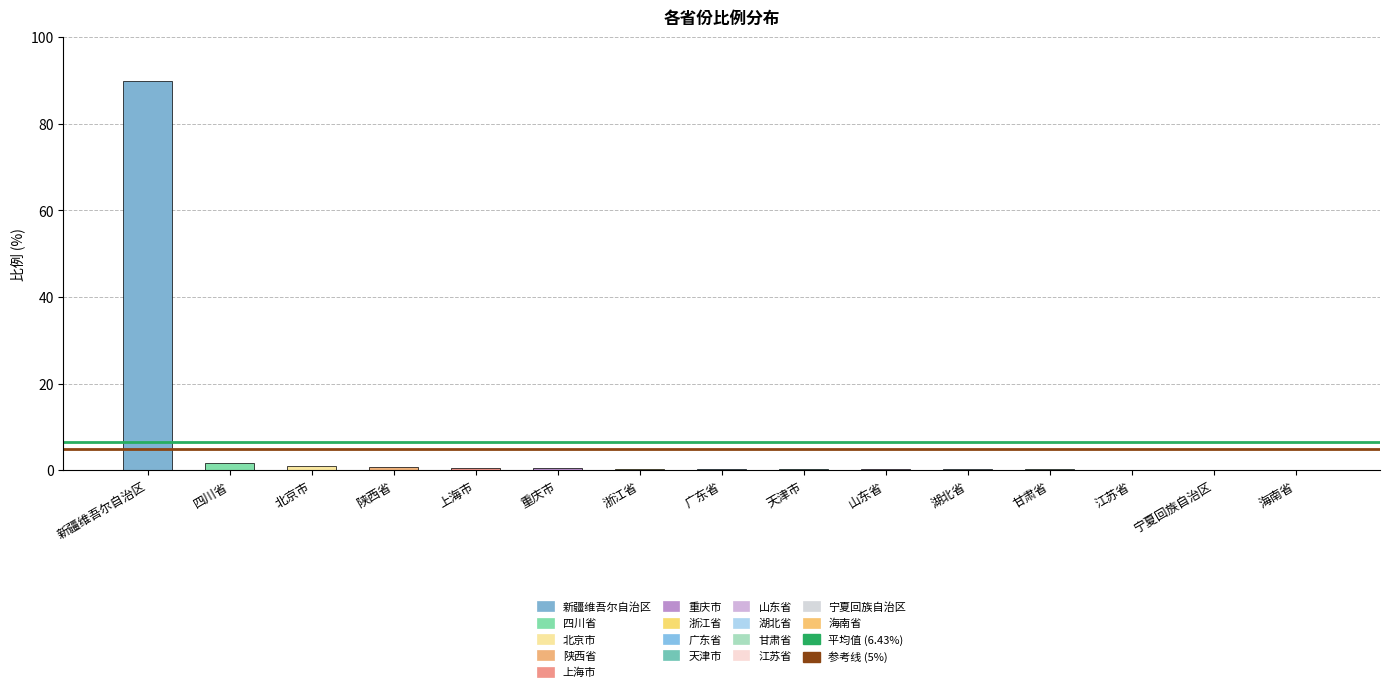

What is the maximum value shown in the chart?

89.9